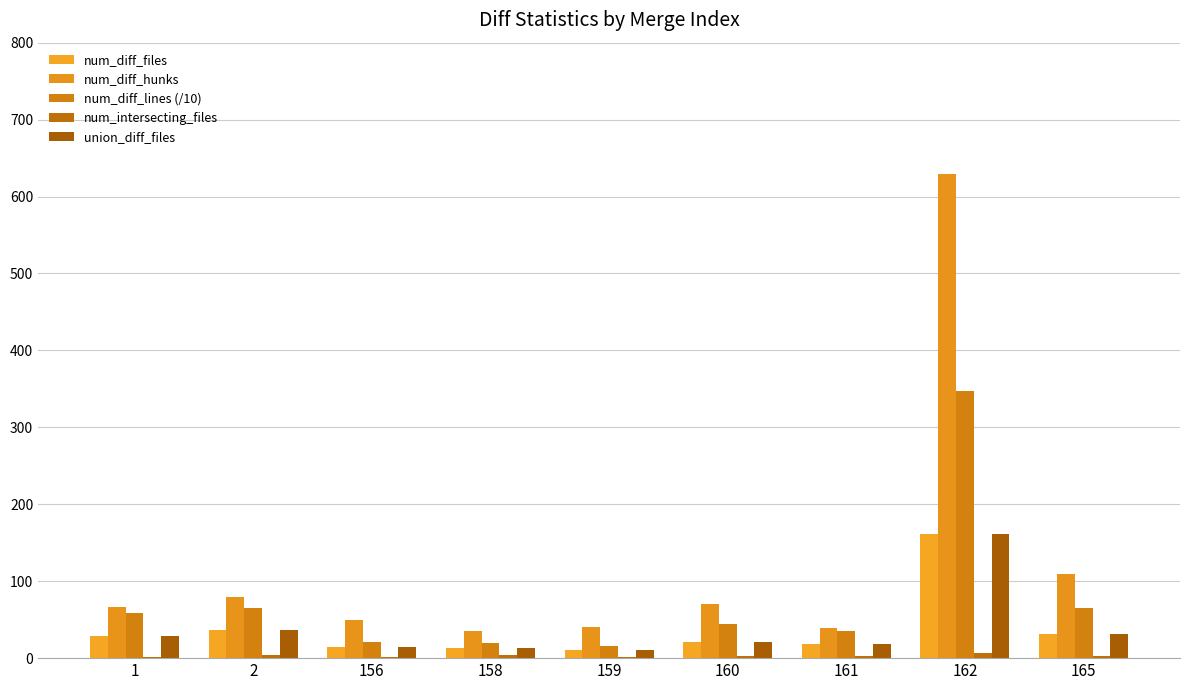

How many groups of bars are there?

9